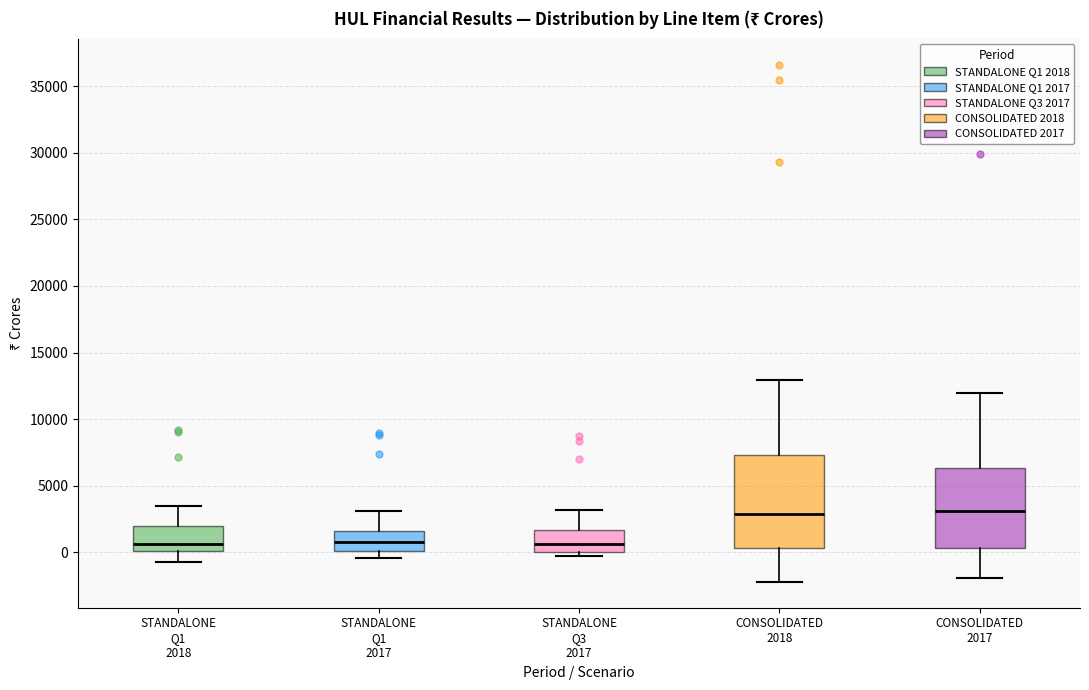

Where does the median line of the box for STANDALONE Q3 2017 sit on the y-axis? The values are not printed on the chart, so give them approximately, as read against the axis.

500